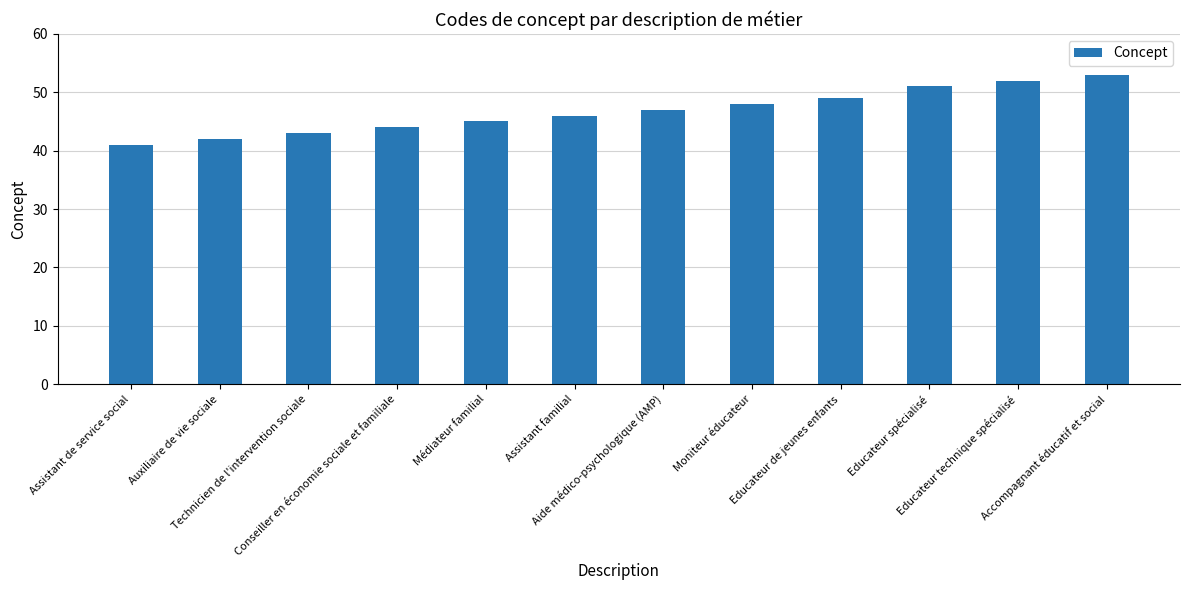

What position from the left is Médiateur familial?

5